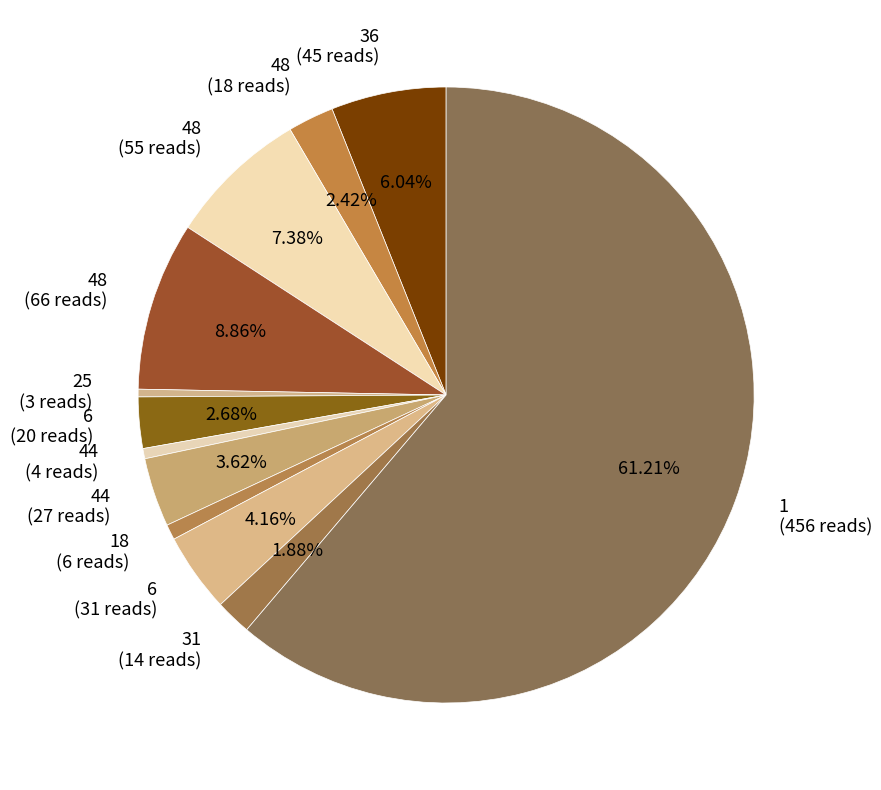

Do 36 (45 reads) and 18 (6 reads) together represent more than half of the pie?

No